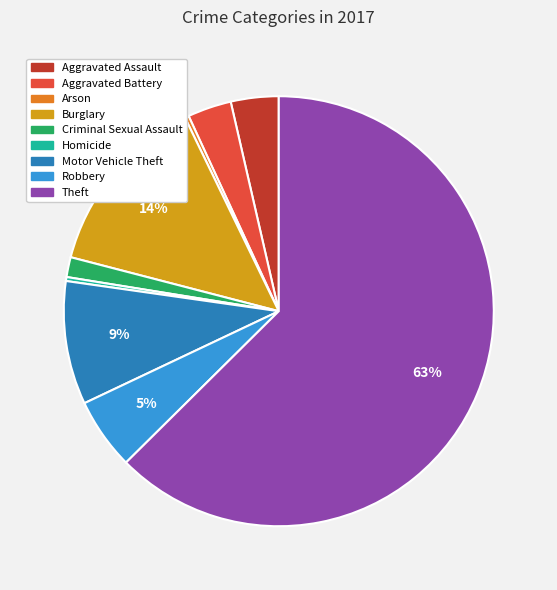

To the nearest percent, what is the difference between the Criminal Sexual Assault and Homicide slice percentages?

1%